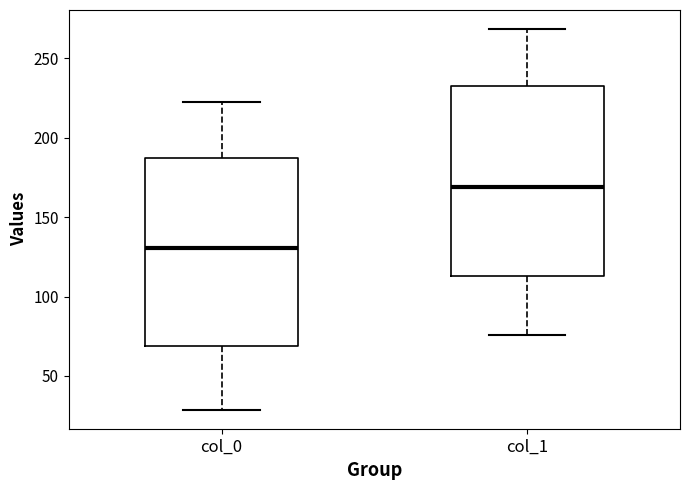

Which box's median line is the lowest?

col_0